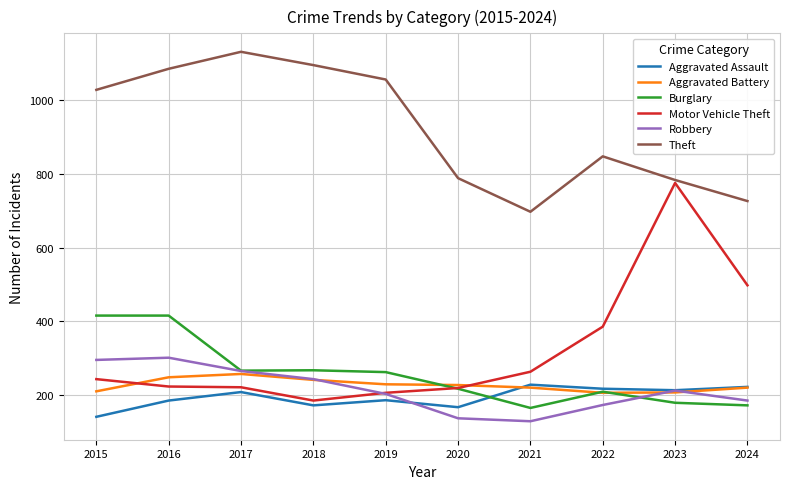

True or false: Robbery and Theft cross at least once.

False